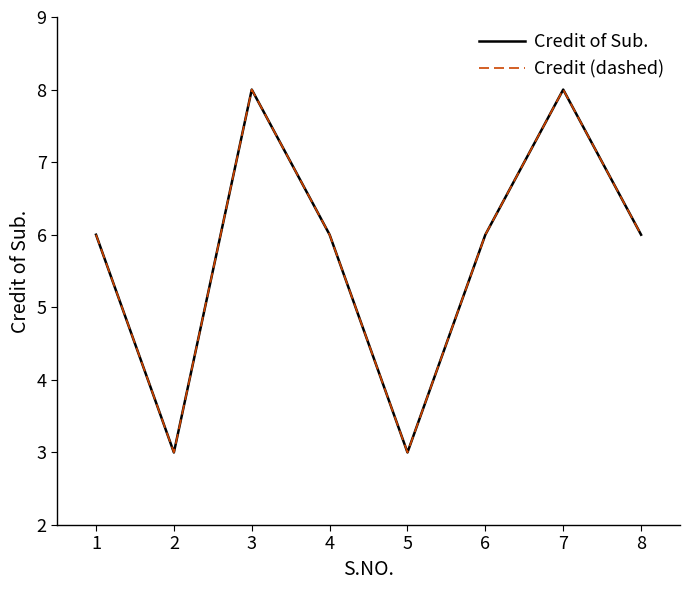

What value does the Credit (dashed) series have at 6?

6